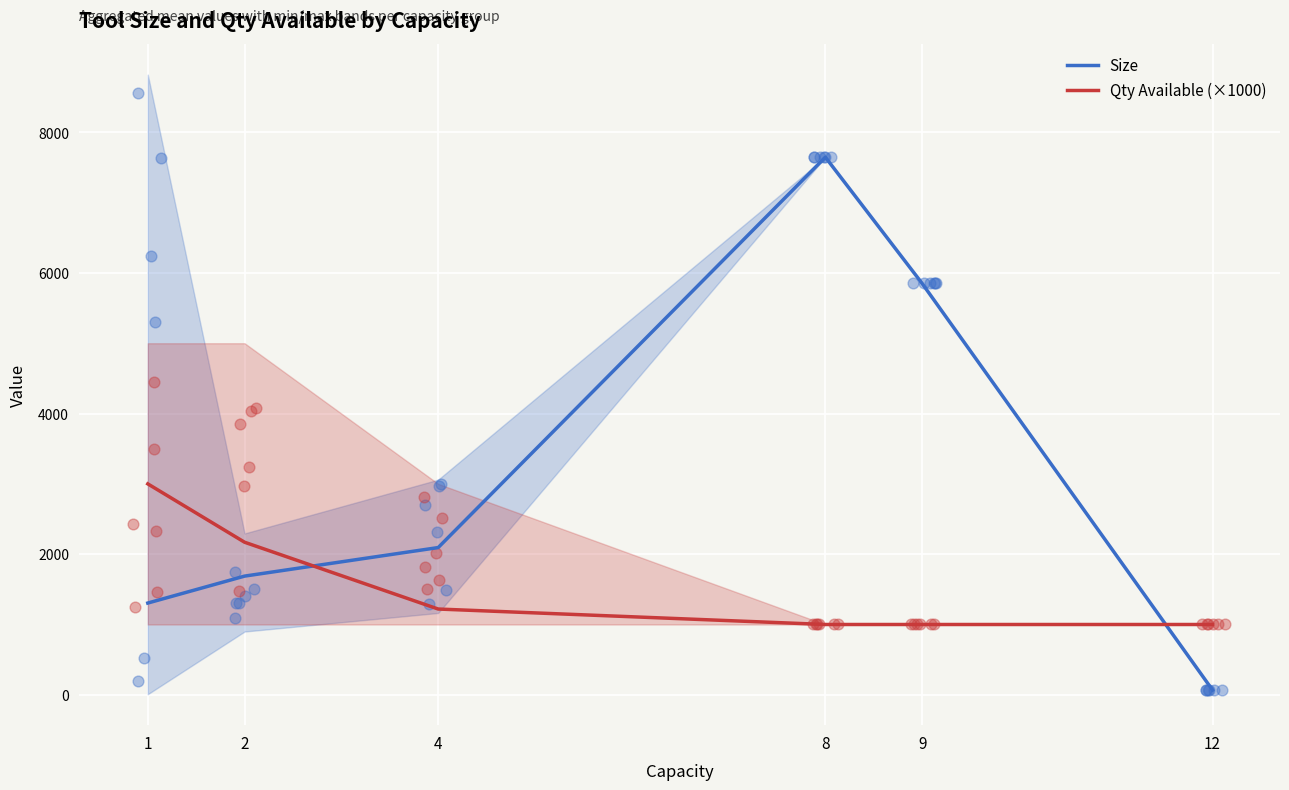

Is the value of Qty Available (×1000) at 9 greater than the value of Size at 12?

Yes